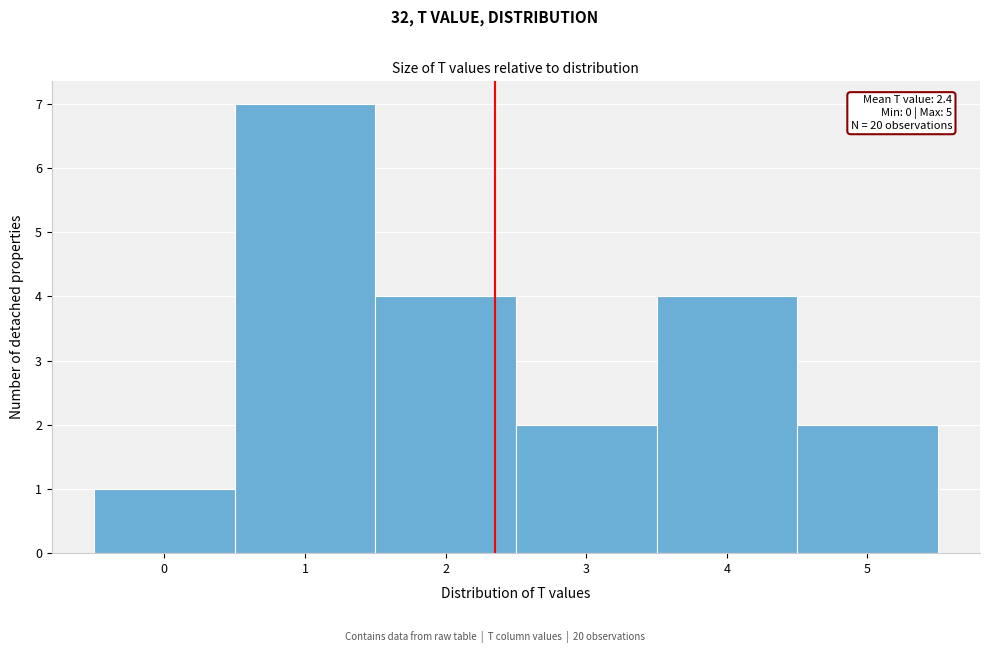

Which range on the x-axis has the tallest bar?

0.5 to 1.5